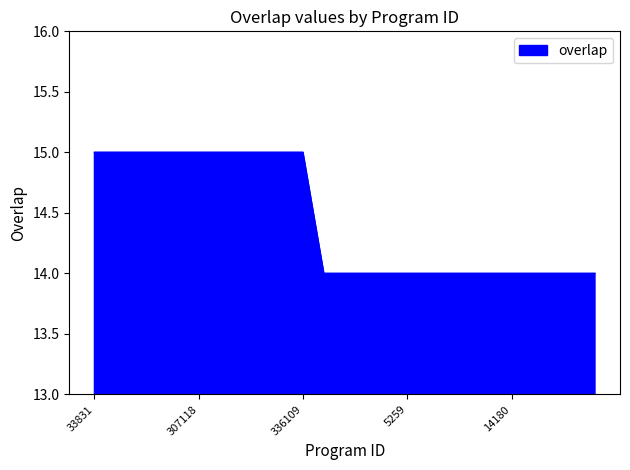

What is the smallest value displayed?

14